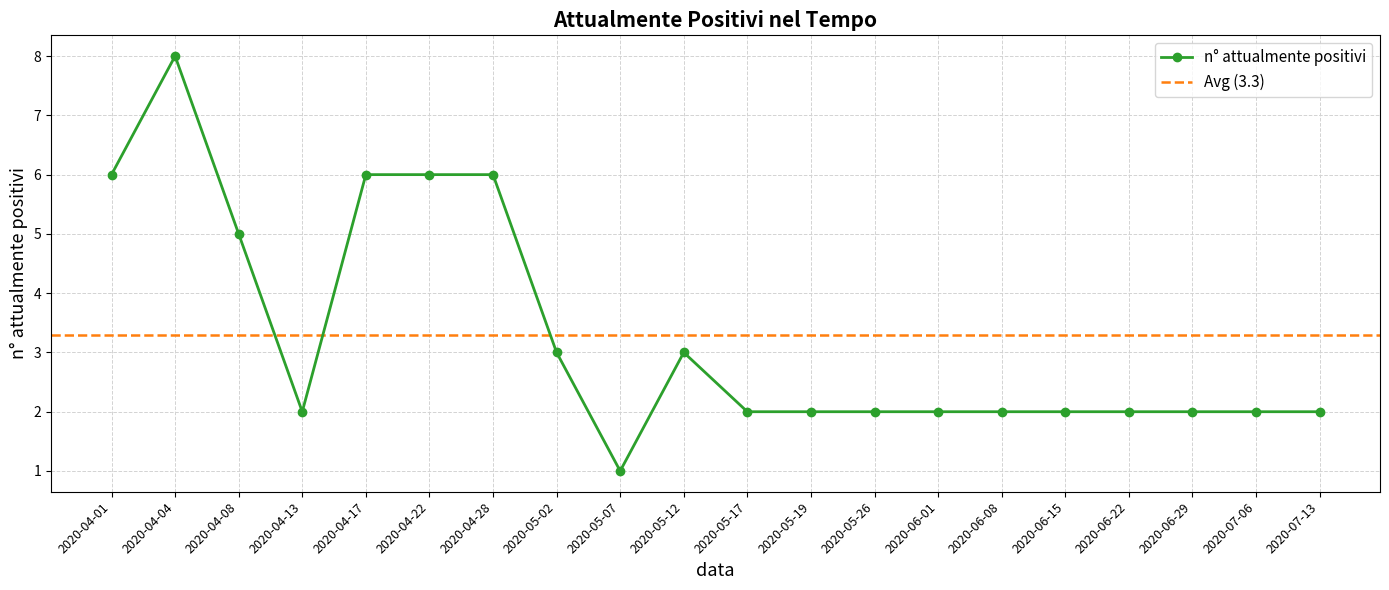

What position from the left is 2020-06-15?

16